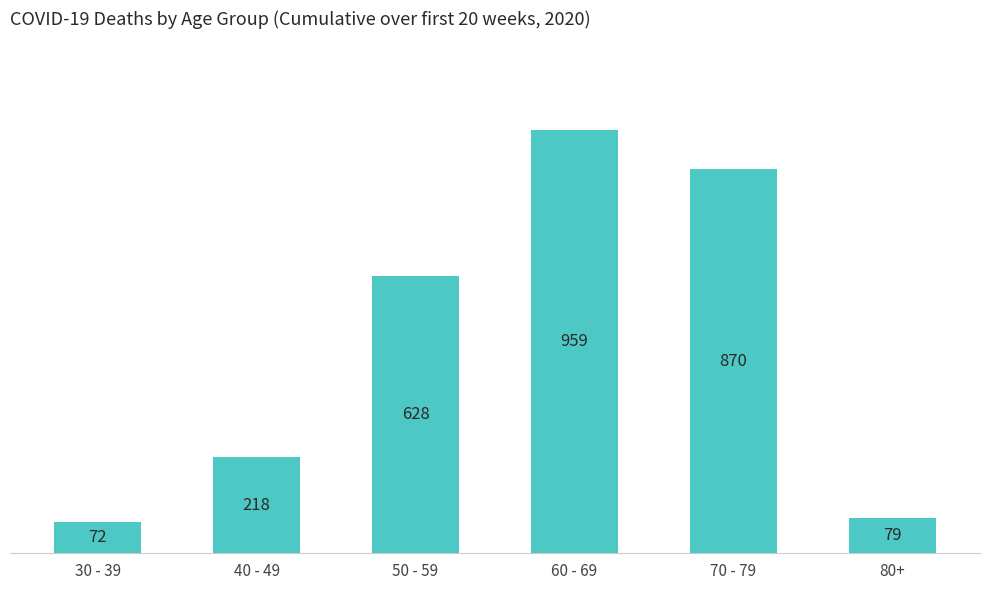

What is the change in value from 70 - 79 to 80+?

-791